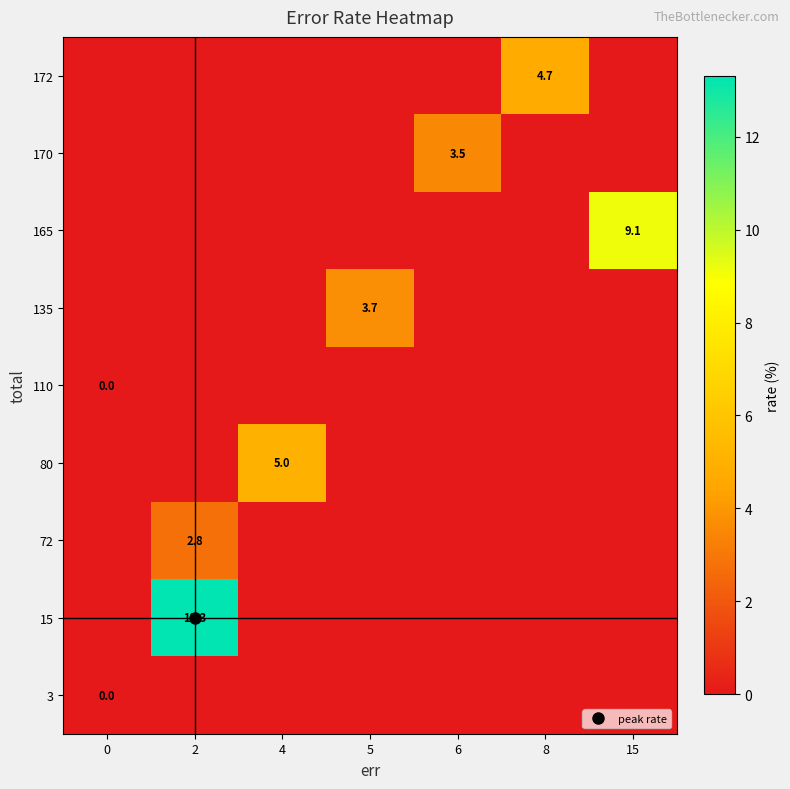

How many categories are shown in the chart?

7